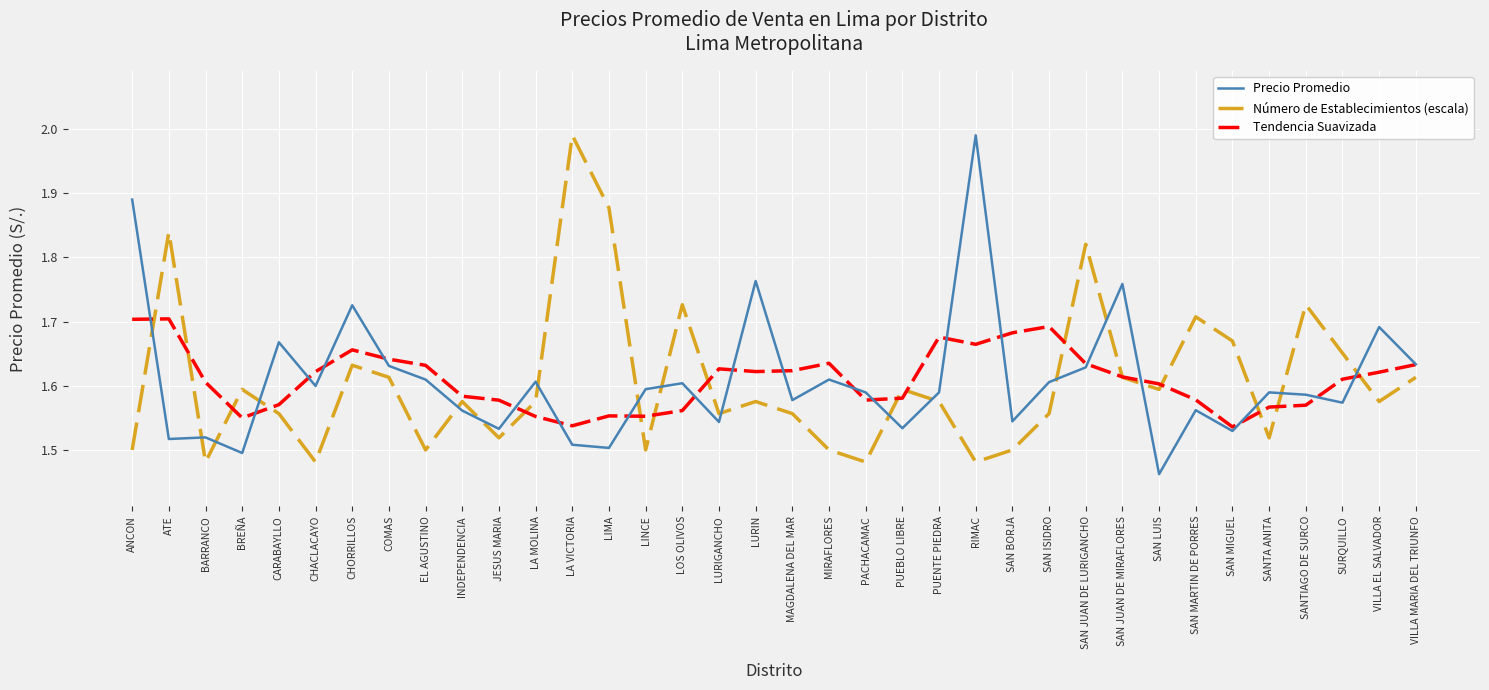

The value of Precio Promedio at ATE is 2.6. True or false?

False